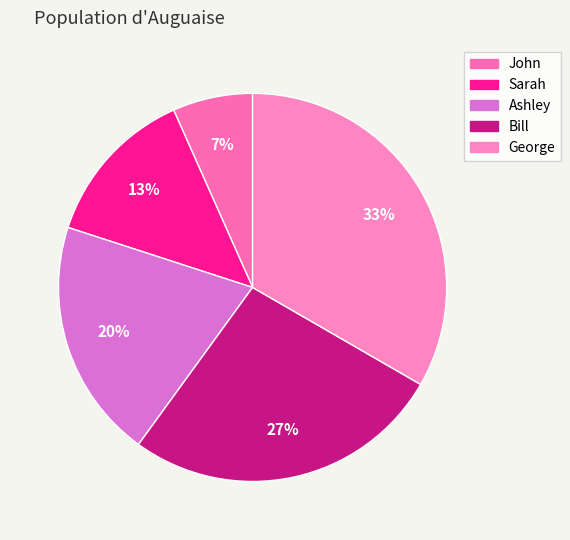

True or false: George accounts for 33% of the total.

True